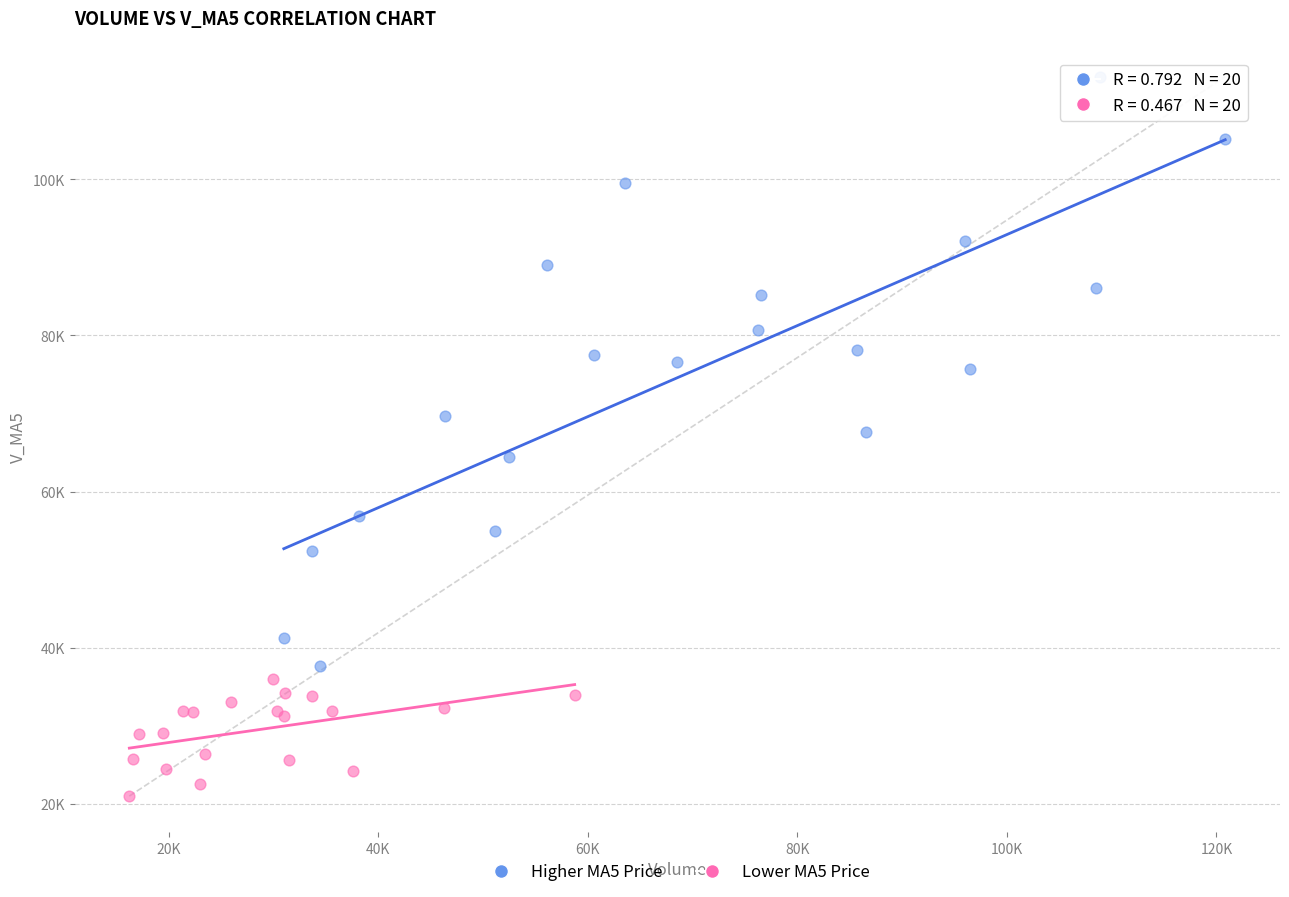

Which series has the widest spread of Y values?

Higher MA5 Price